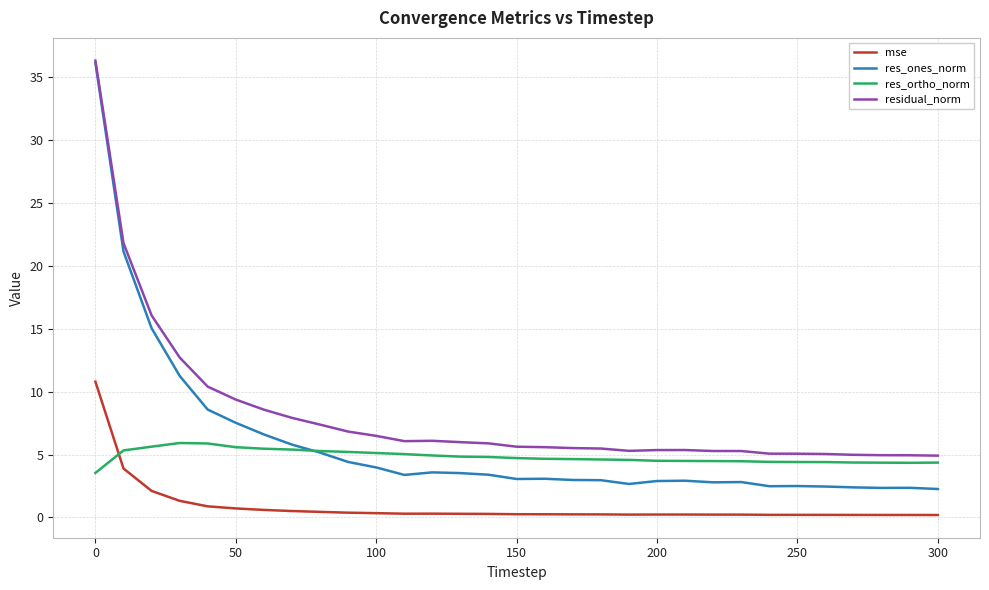

What is the maximum value shown in the chart?

36.3